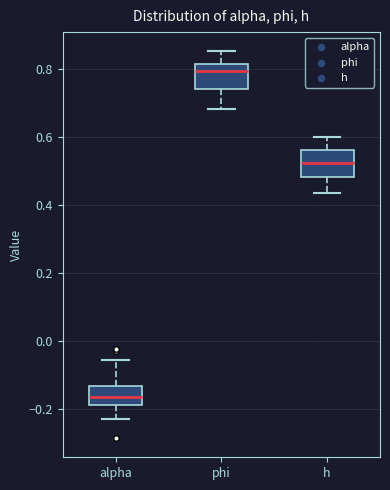

Where is the lower edge of the box for h on the y-axis? The values are not printed on the chart, so give them approximately, as read against the axis.

0.48